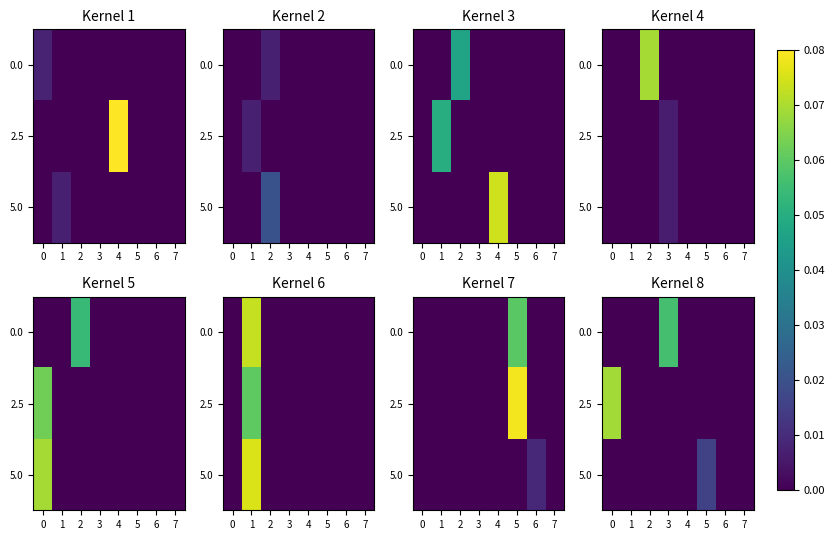

Is it true that 0.0 equals -0.0 at 4?

False